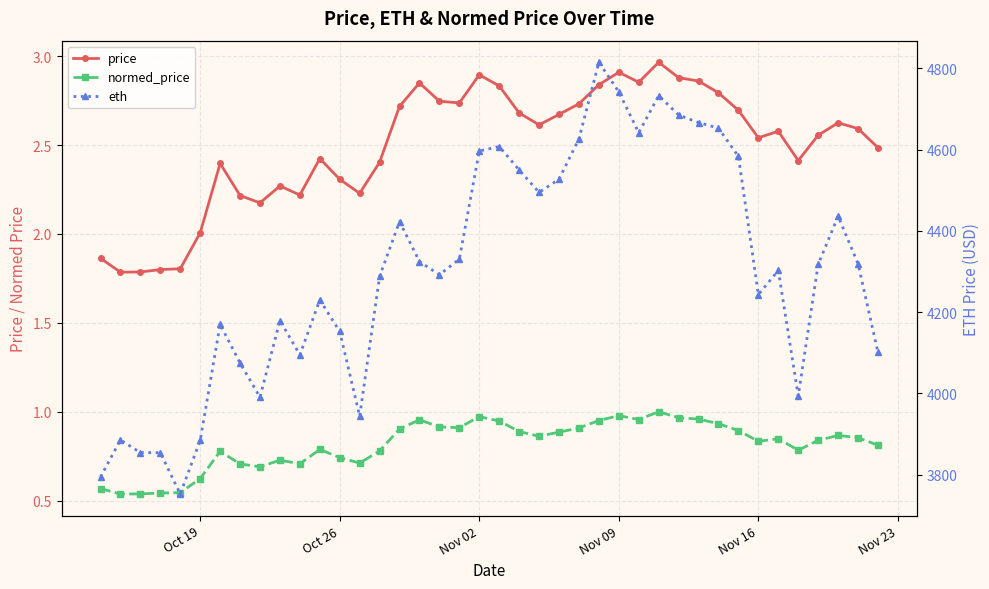

True or false: eth and normed_price intersect in this chart.

False